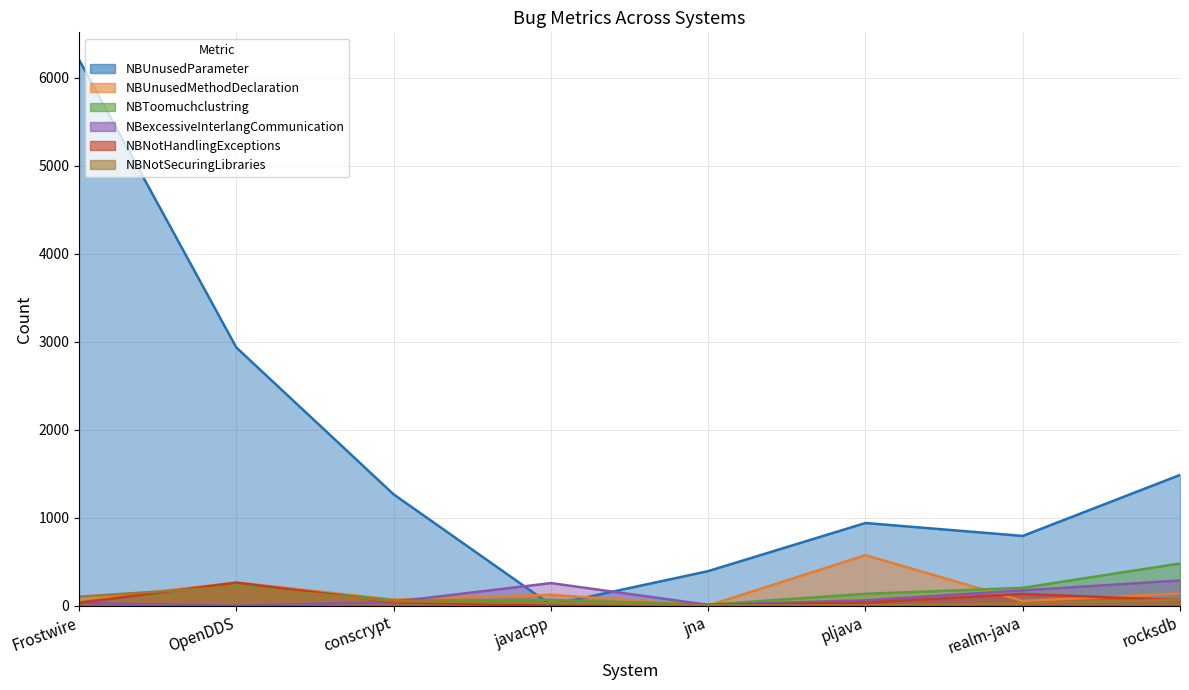

At which category is the sum across all series the highest?

Frostwire